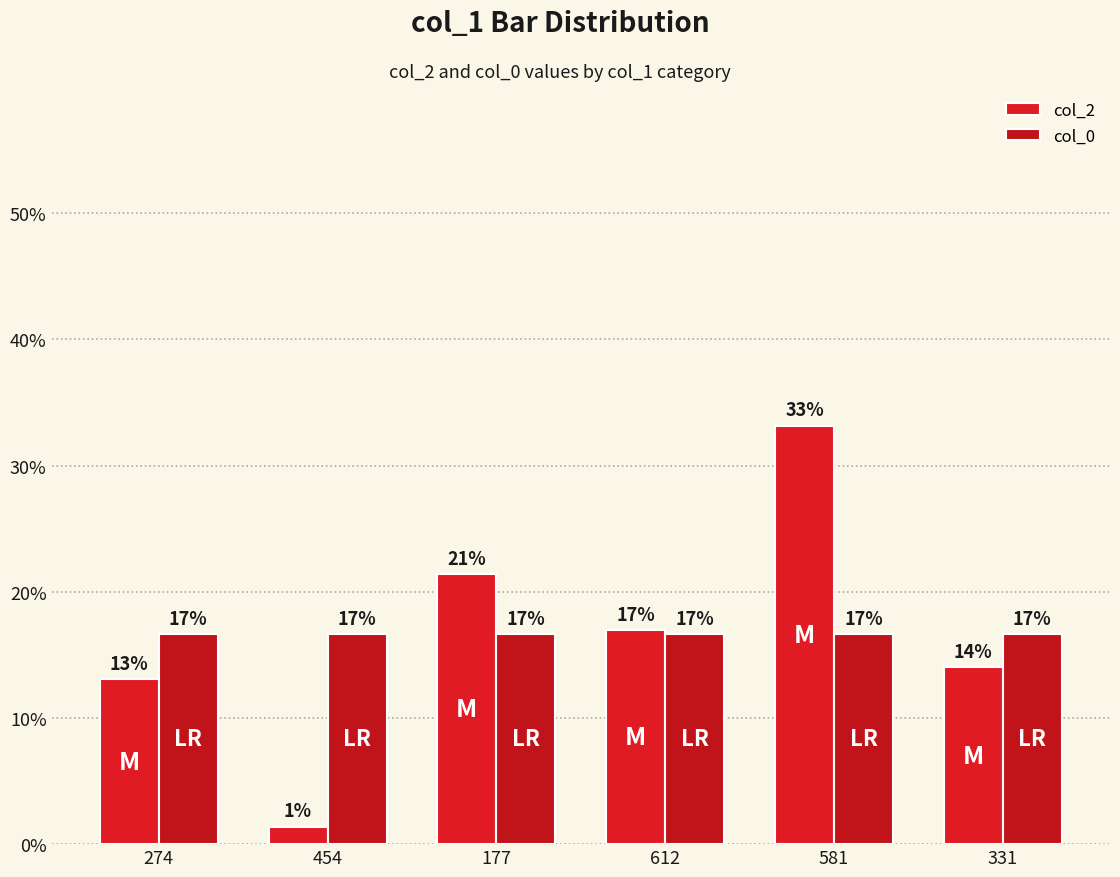

What is the spread (max minus min) of values at 177?

4.7